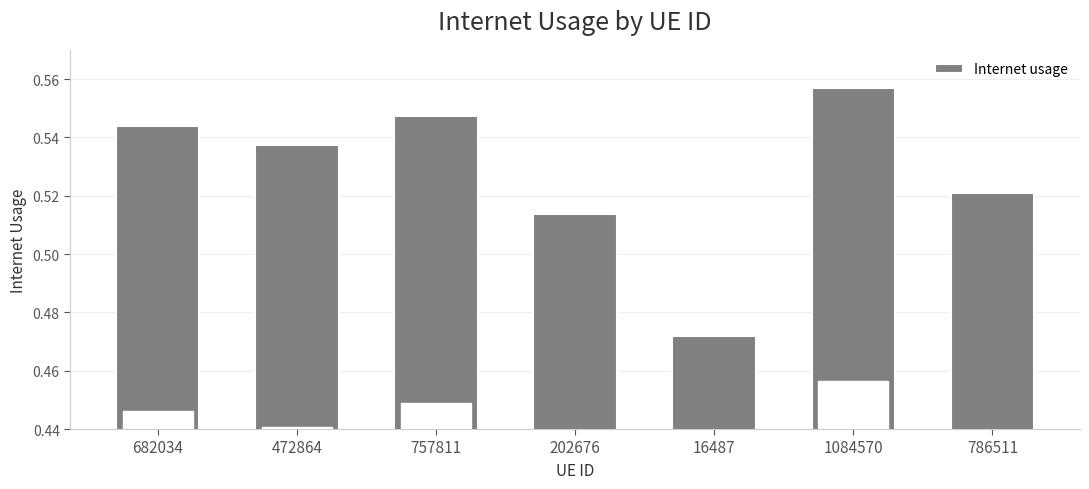

List the labels in order of value, largest first.

1084570, 757811, 682034, 472864, 786511, 202676, 16487